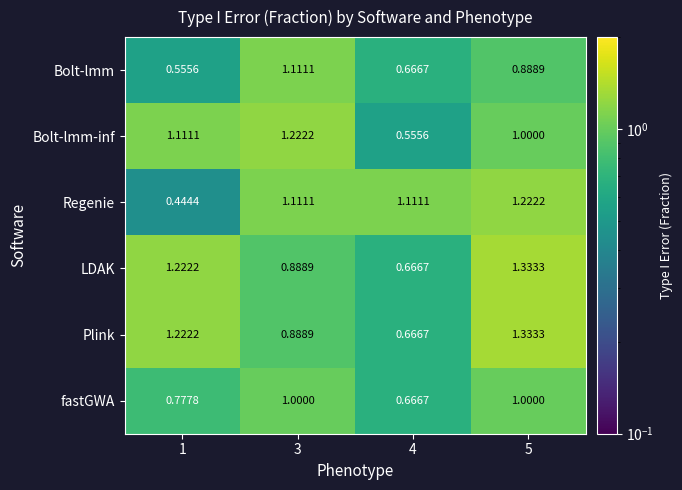

Which series has the widest spread of values?

Regenie